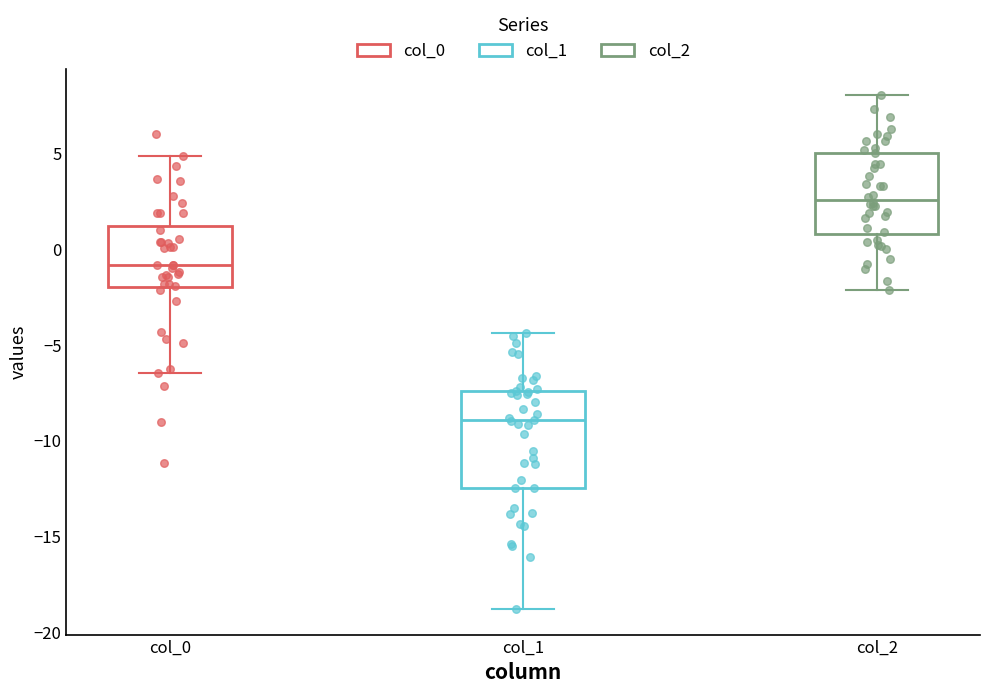

Reading left to right, transcribe this box plot: for each box, give where its median line is, the range the box spans, and where its two whiskers end, as read against the y-axis. The values are not printed on the chart, so give them approximately, as read against the axis.

col_0: median -1.0, box -2.0 to 1.0, whiskers -6.5 to 5.0
col_1: median -9.0, box -12.5 to -7.5, whiskers -19.0 to -4.5
col_2: median 2.5, box 1.0 to 5.0, whiskers -2.0 to 8.0